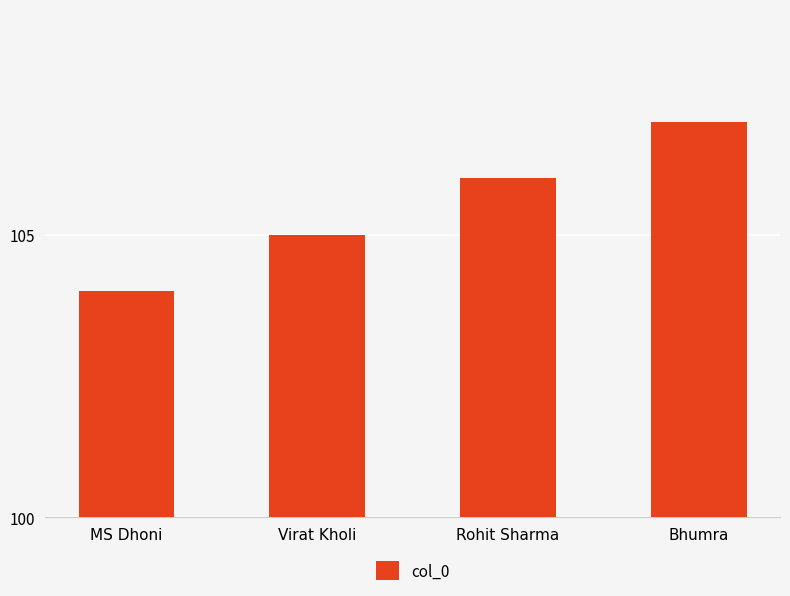

What is the difference between the maximum and minimum values?

3